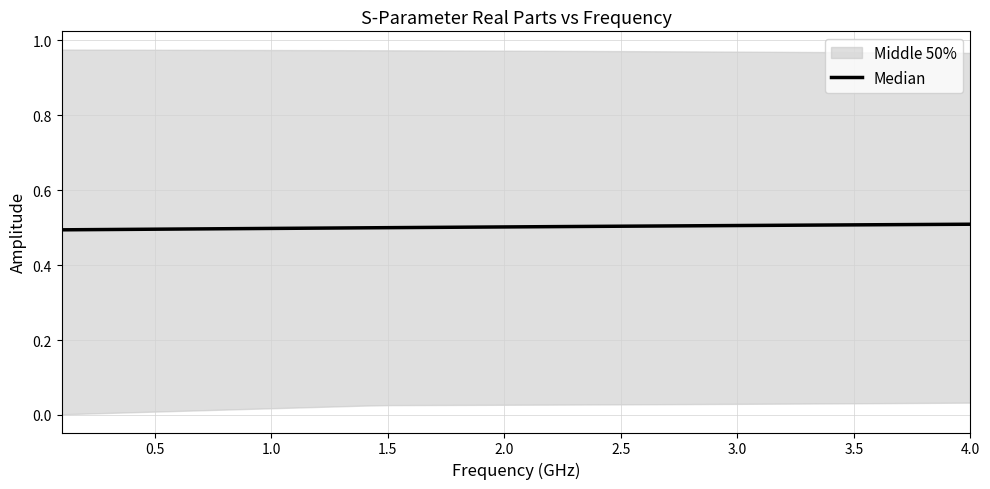

At which category does the chart reach its peak across all series?

4.0